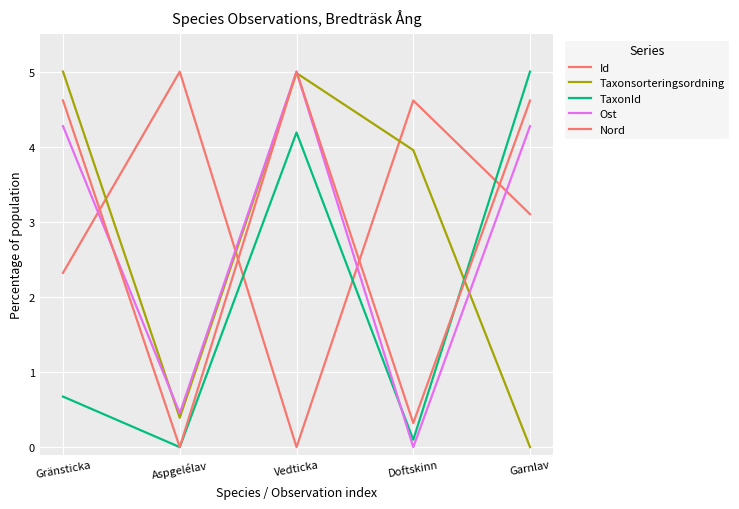

At how many categories does at least one series exceed 2?

5